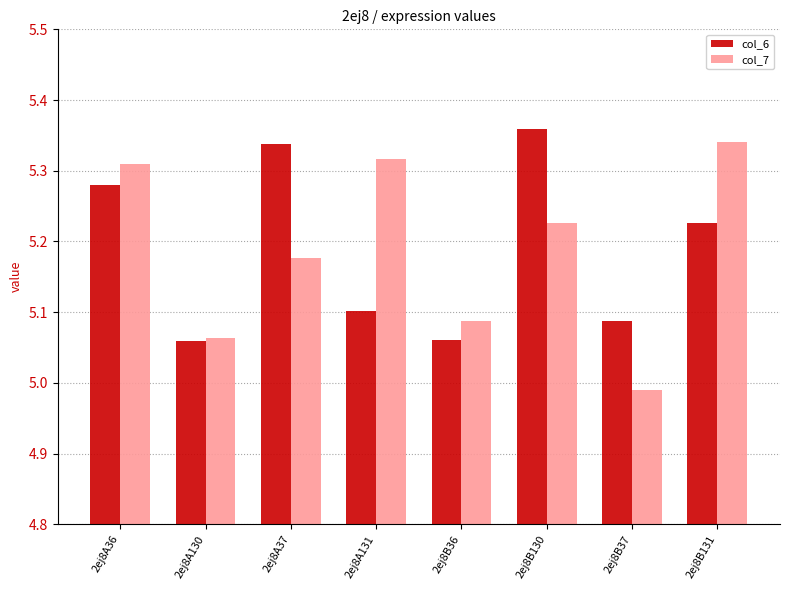

Rank the series at 2ej8B37 from lowest to highest value.

col_7, col_6